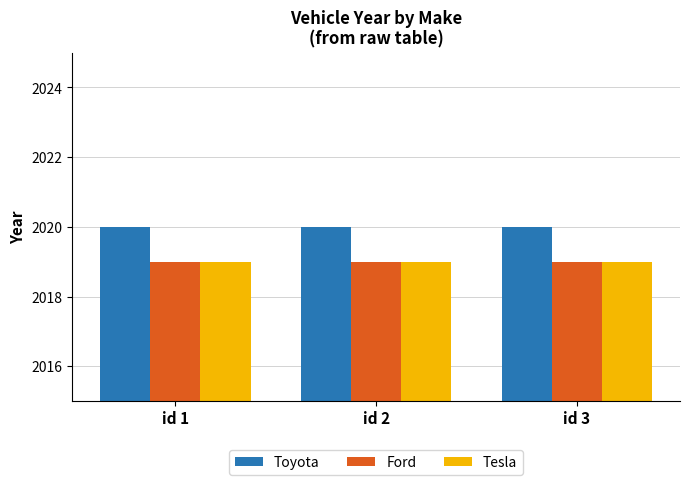

What value does the Tesla series have at id 2?

2019